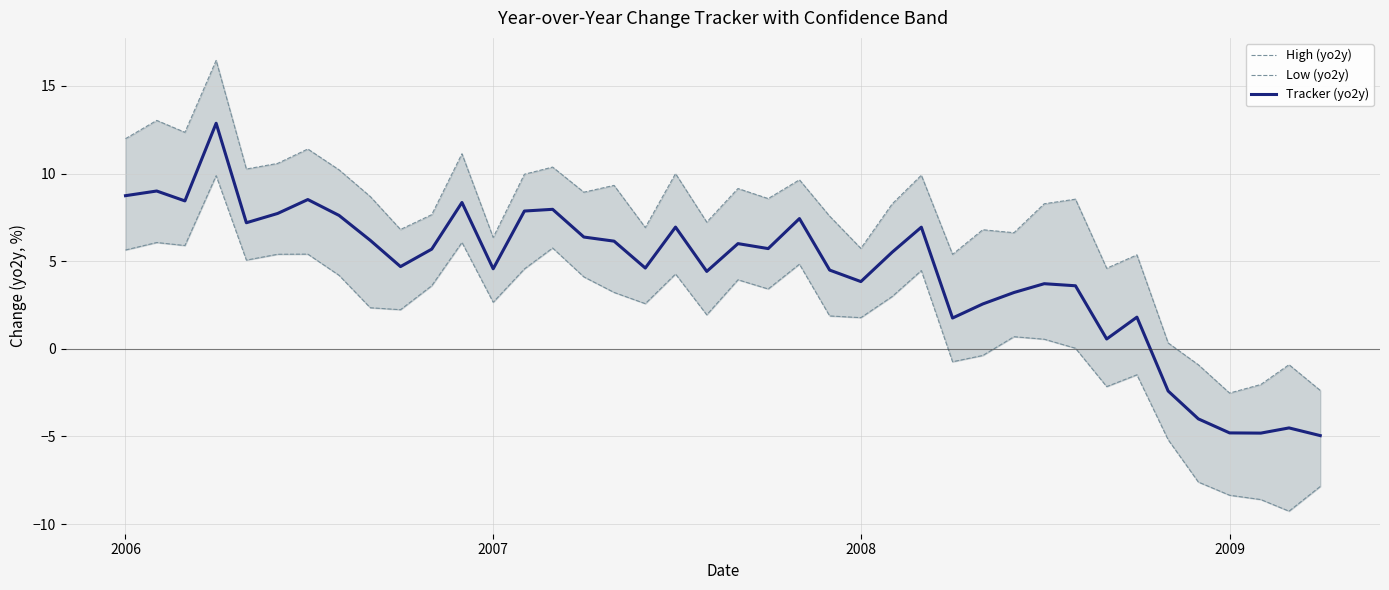

Does the chart display data point markers on the line(s)?

No